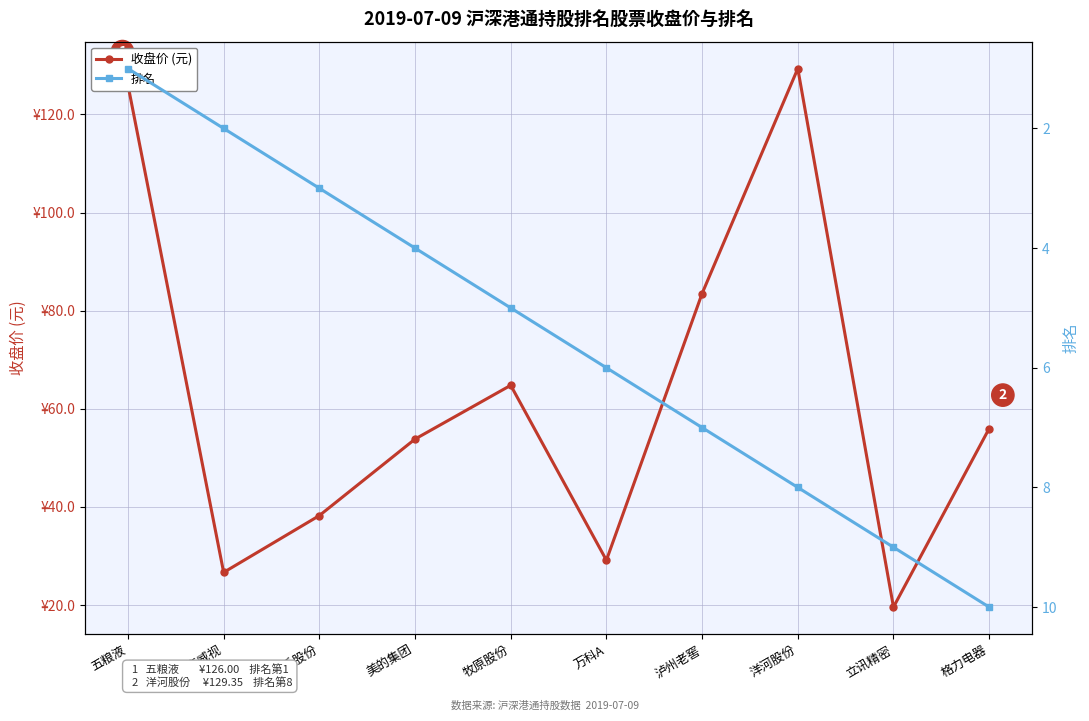

Is it true that 收盘价 (元) equals 19.6 at 立讯精密?

True